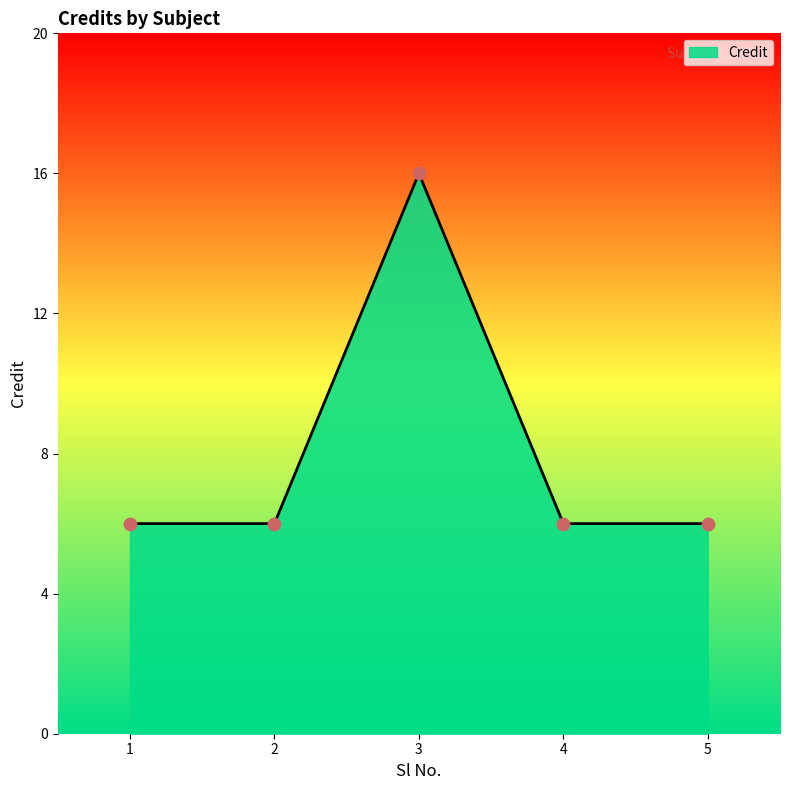

Which has a higher value, 2 or 5?

2